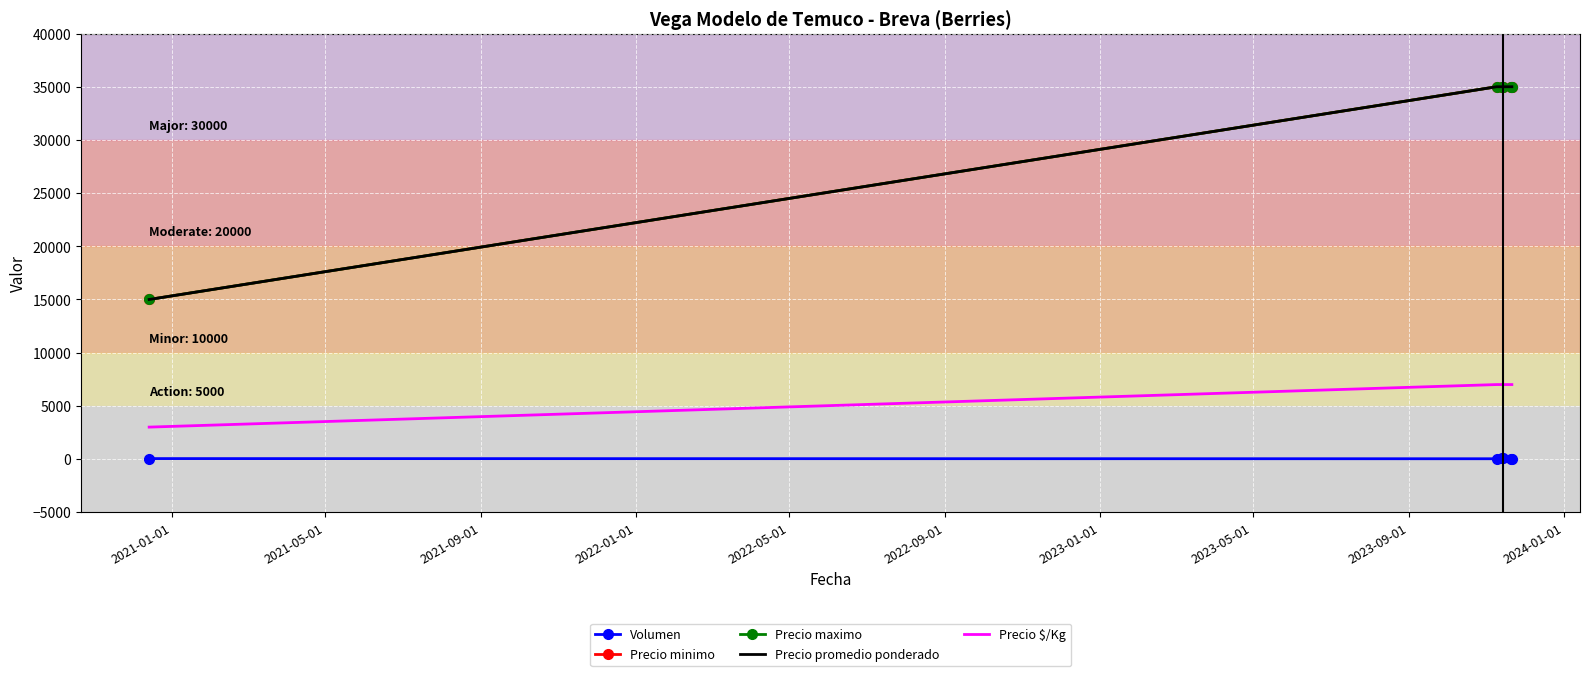

What are all the series names shown in the legend?

Volumen, Precio minimo, Precio maximo, Precio promedio ponderado, Precio $/Kg